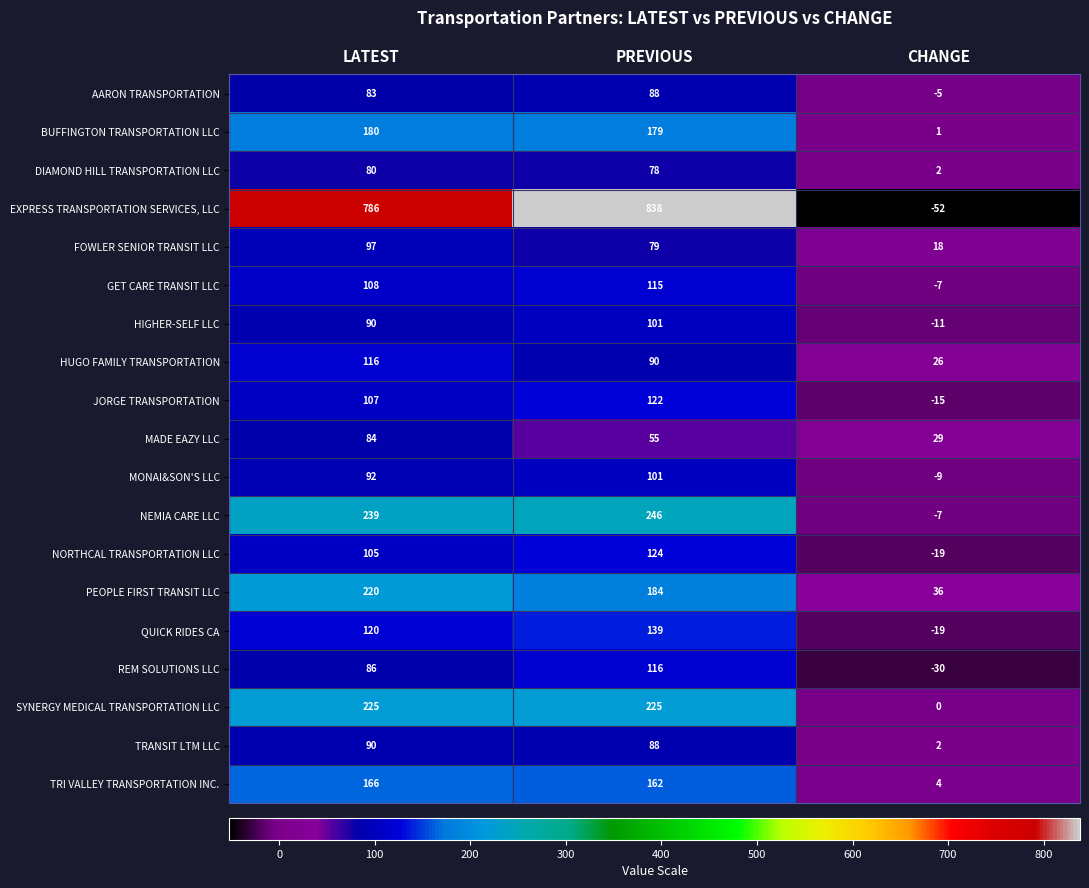

At how many categories does at least one series exceed 309?

2